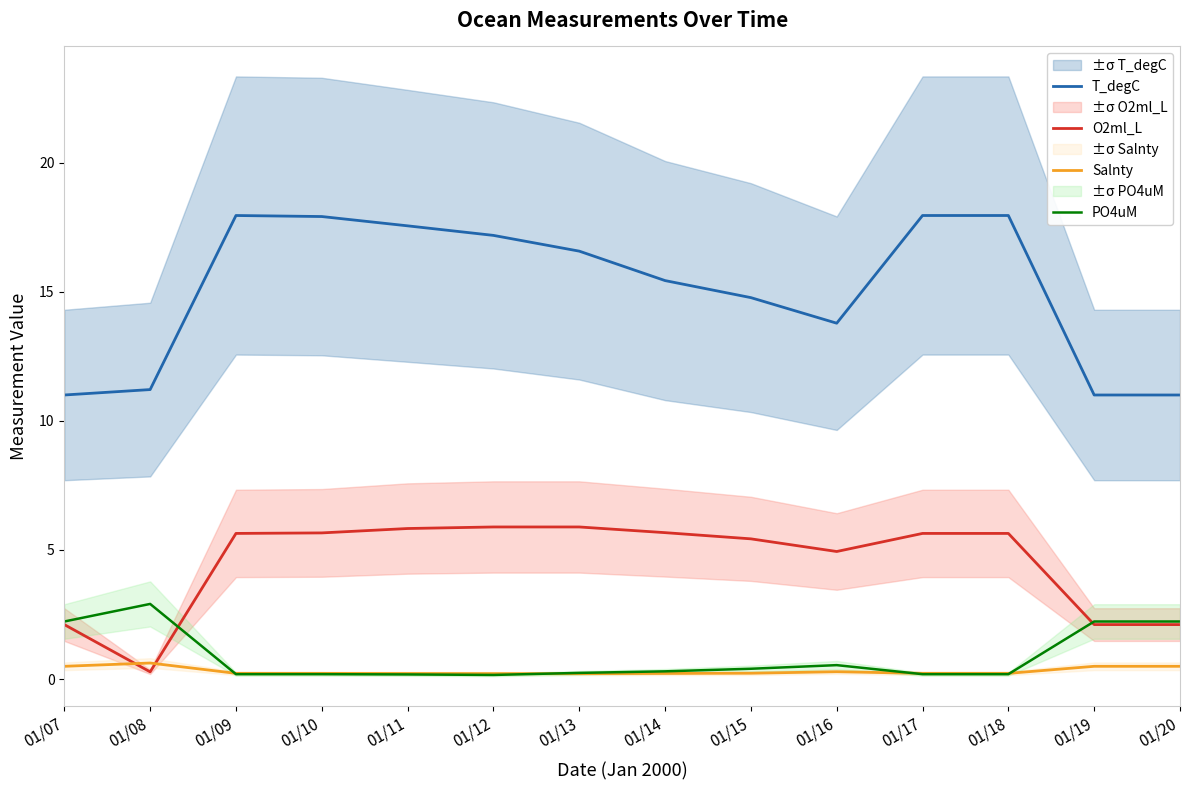

Where is the first local minimum for Salnty?

01/13